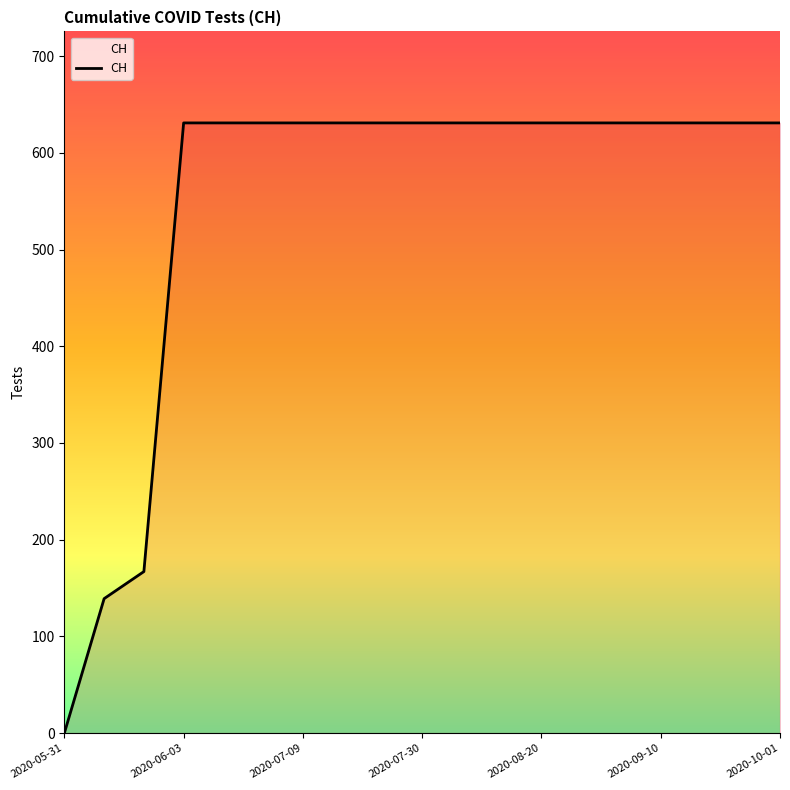

What is the maximum value shown in the chart?

631